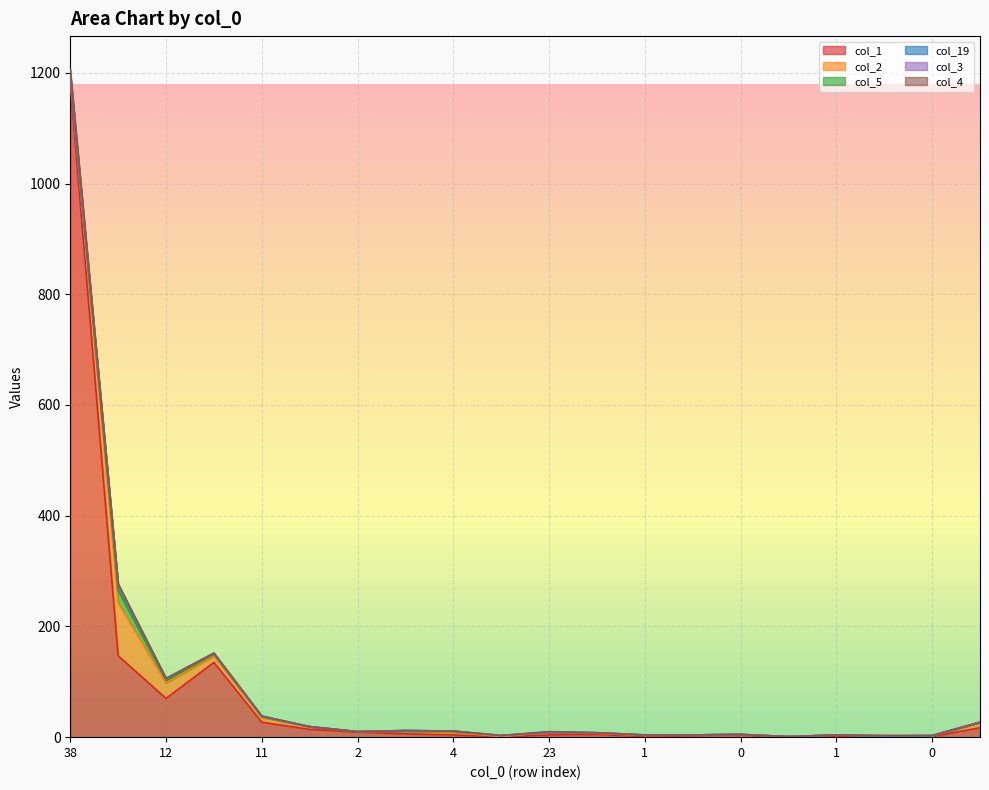

How many data points does each series have?

20